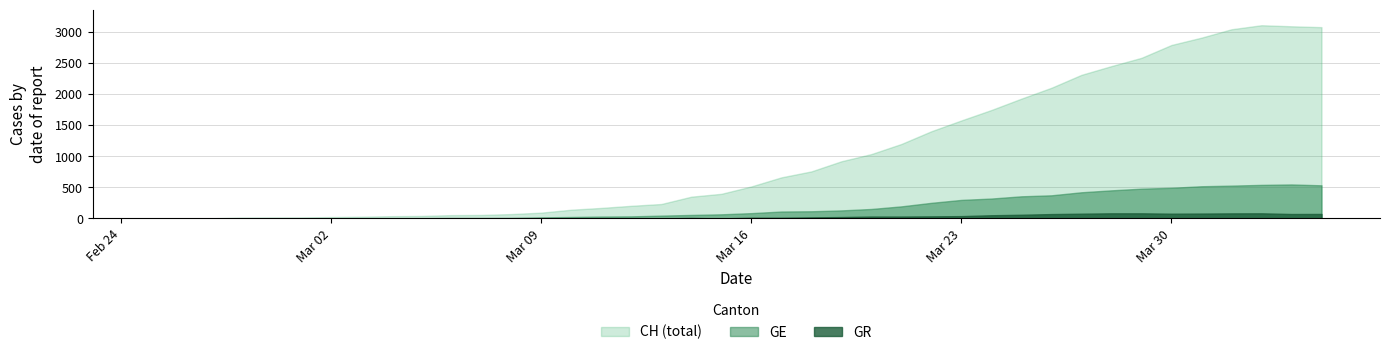

Which series changed the most between 9 and 38?

CH